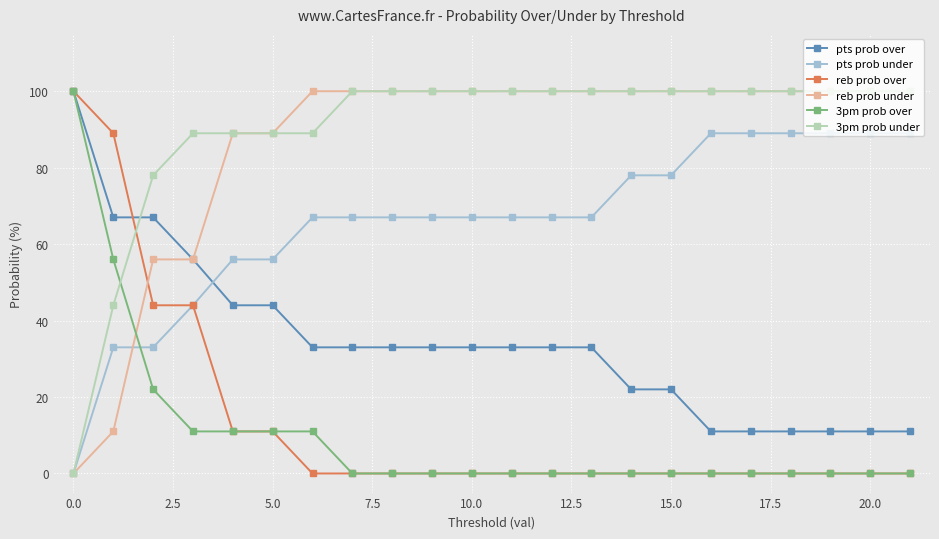

What is the greatest value displayed?

100